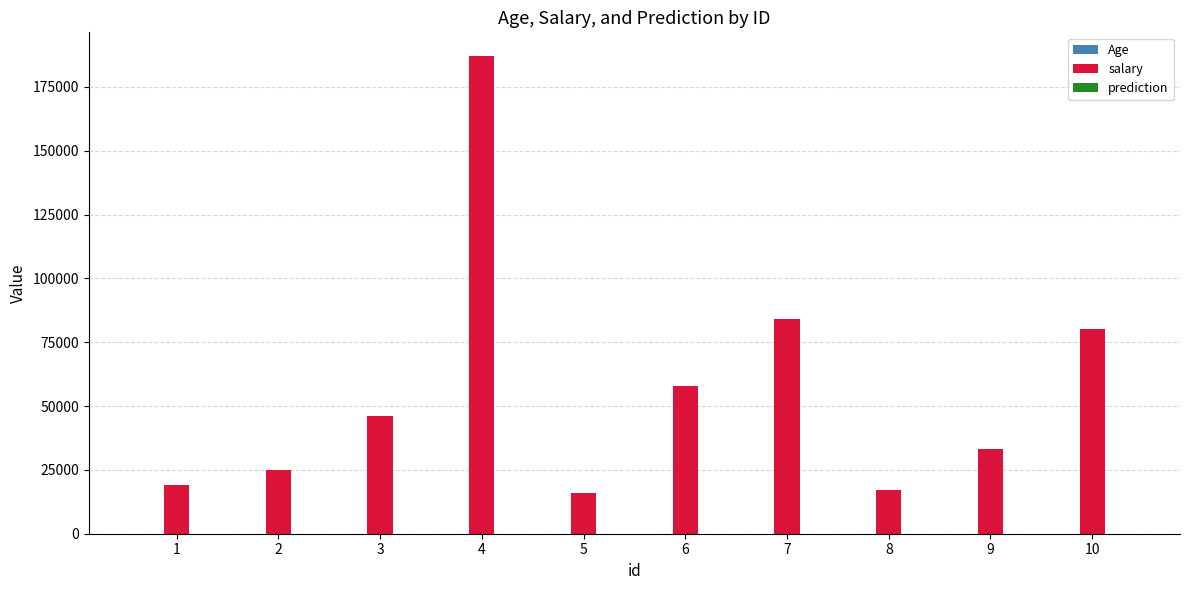

At which category is the sum across all series the highest?

4